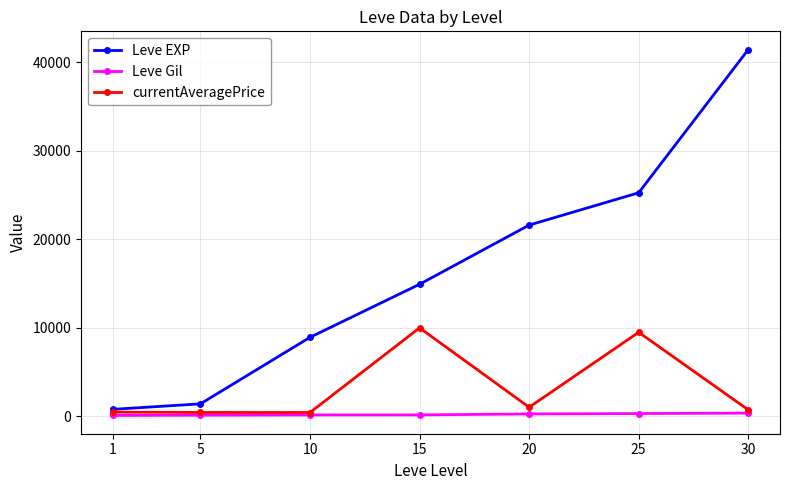

Which category has the highest value across all series?

30